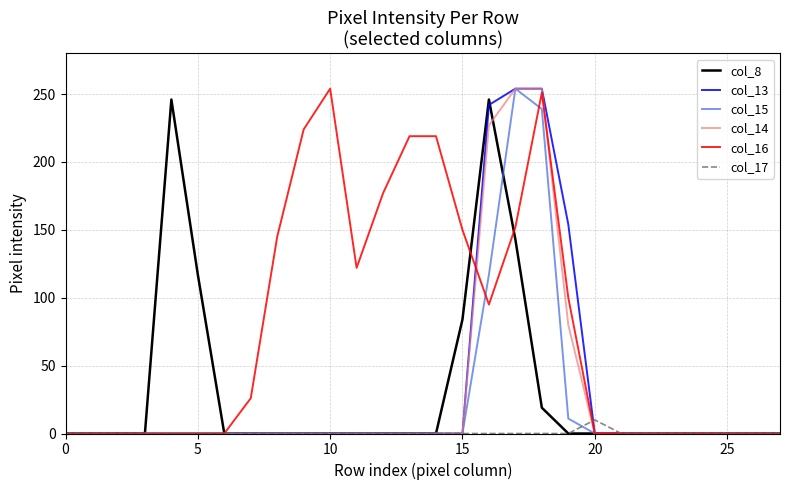

Reading left to right, extract all data points from this chart.

col_8: 0	0	0	0	246	117	0	0	0	0	0	0	0	0	0	84	246	143	19	0	0	0	0	0	0	0	0	0
col_13: 0	0	0	0	0	0	0	0	0	0	0	0	0	0	0	0	242	254	254	154	0	0	0	0	0	0	0	0
col_15: 0	0	0	0	0	0	0	0	0	0	0	0	0	0	0	0	117	254	239	11	0	0	0	0	0	0	0	0
col_14: 0	0	0	0	0	0	0	0	0	0	0	0	0	0	0	0	227	254	254	80	0	0	0	0	0	0	0	0
col_16: 0	0	0	0	0	0	0	26	145	224	254	122	177	219	219	150	95	152	251	100	0	0	0	0	0	0	0	0
col_17: 0	0	0	0	0	0	0	0	0	0	0	0	0	0	0	0	0	0	0	0	10	0	0	0	0	0	0	0